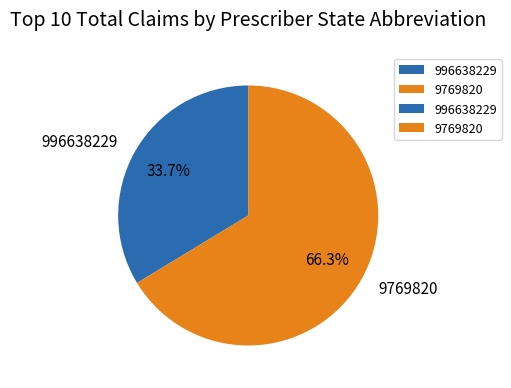

Rank the categories by value from lowest to highest.

996638229, 9769820